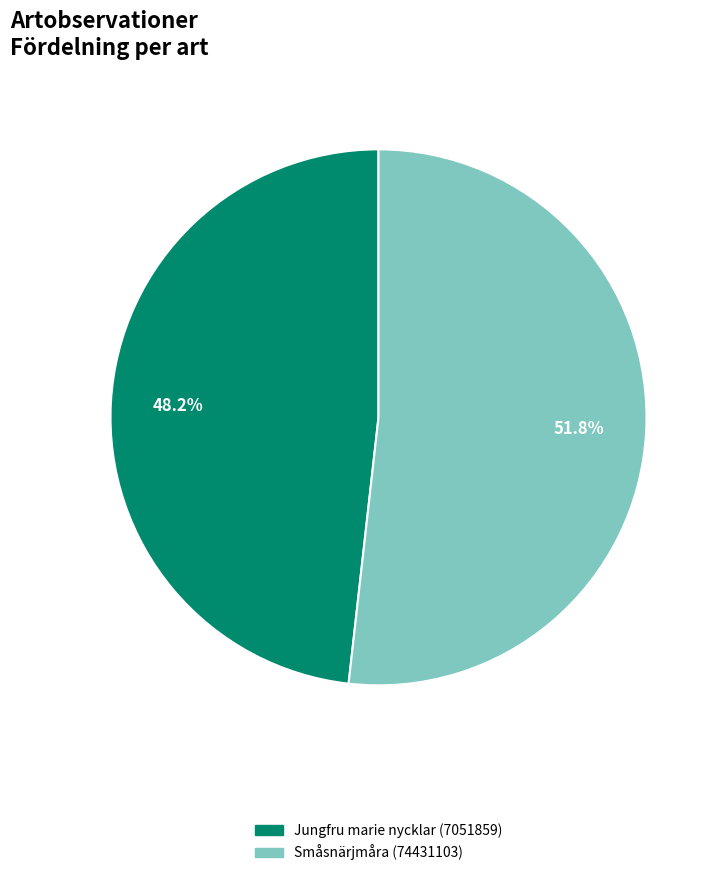

What is the smallest slice in the pie chart?

Jungfru marie nycklar (7051859)